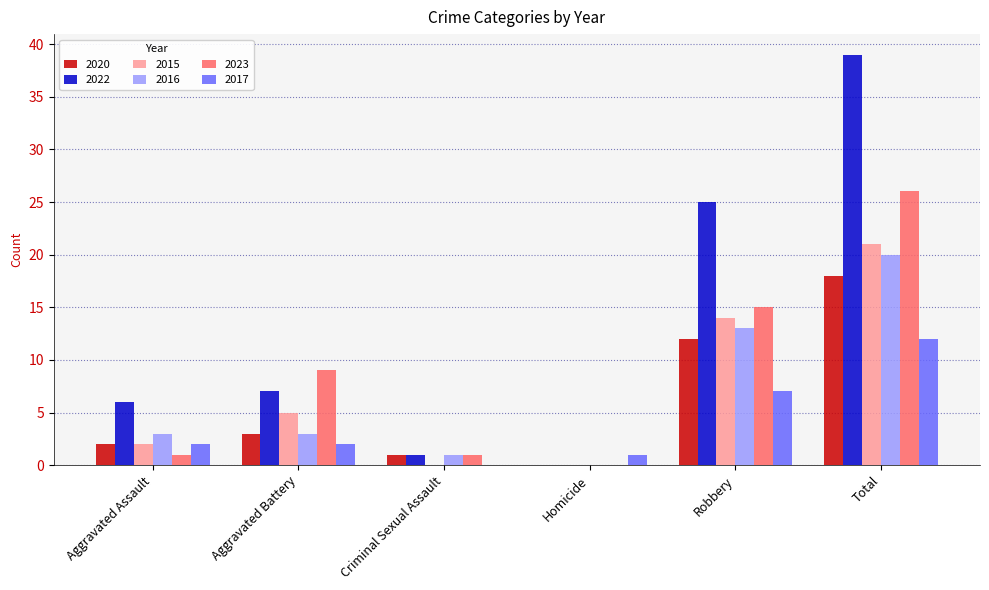

Is the value of 2020 at Criminal Sexual Assault greater than the value of 2016 at Aggravated Assault?

No